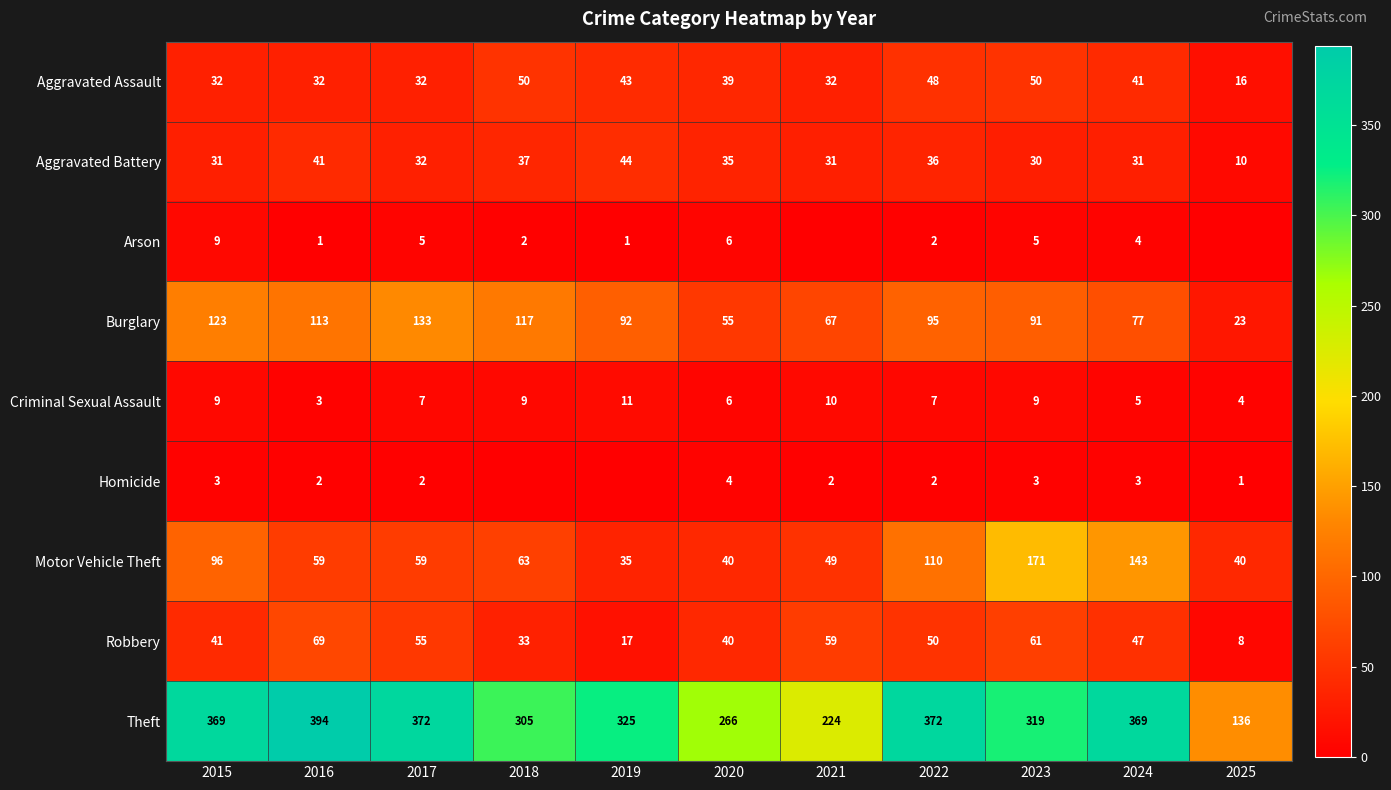

Between 2017 and 2023, which series saw the biggest shift?

Motor Vehicle Theft